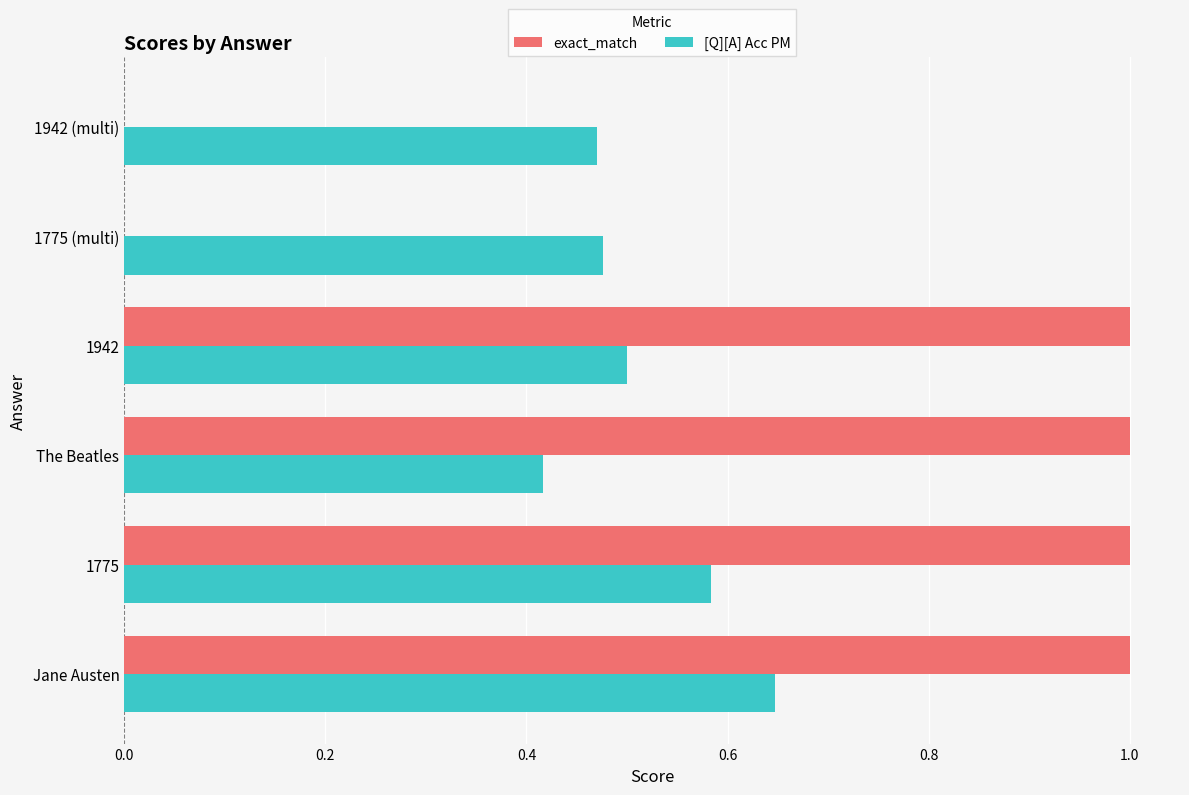

Between 1775 and The Beatles, which series saw the biggest shift?

[Q][A] Acc PM